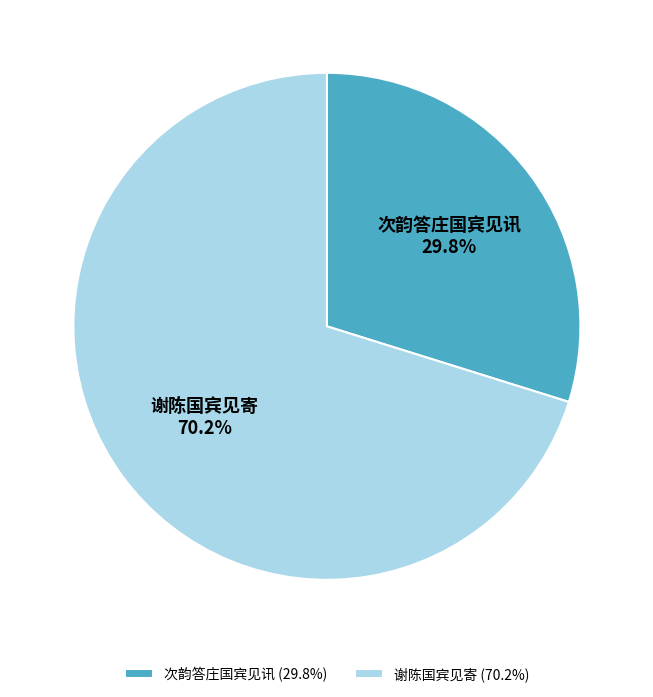

Does 谢陈国宾见寄 account for over 50% of the chart?

Yes